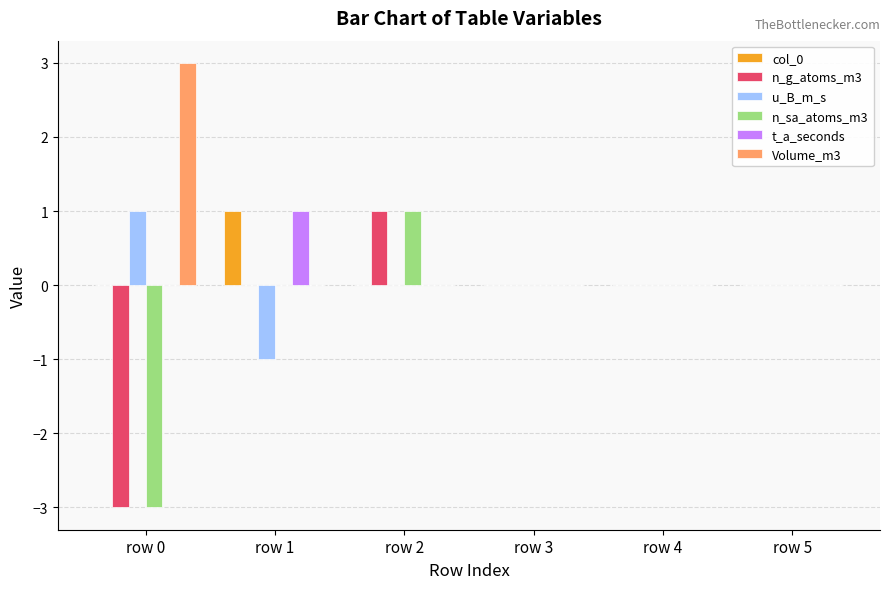

Which series has the largest total across all categories?

Volume_m3